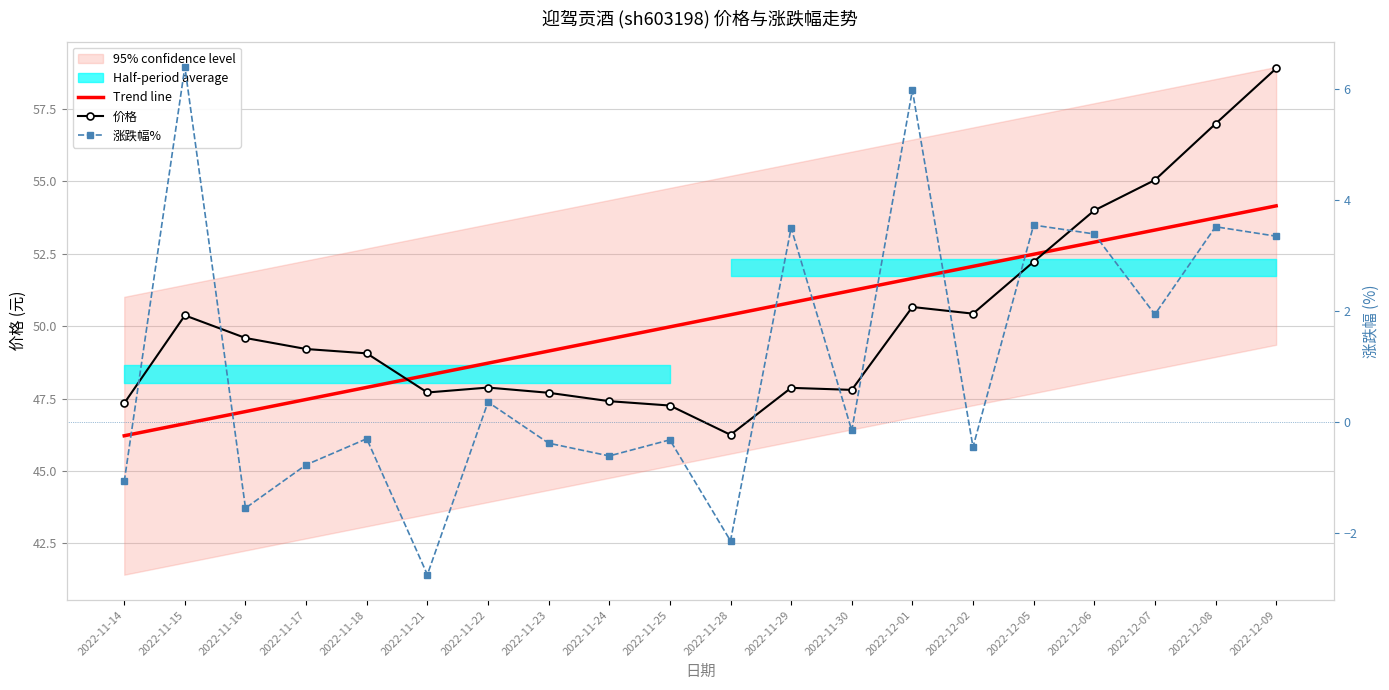

How many values in the Trend line series exceed 50?

10